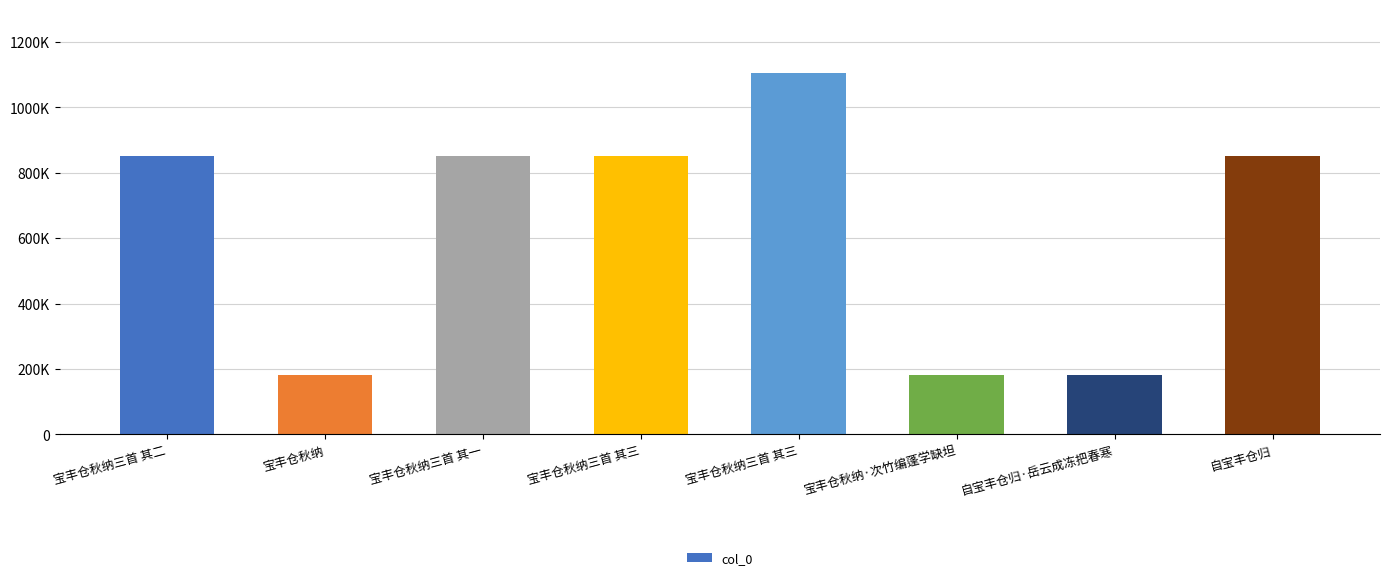

The chart shows a value of 1104936 at 宝丰仓秋纳三首 其三. True or false?

True